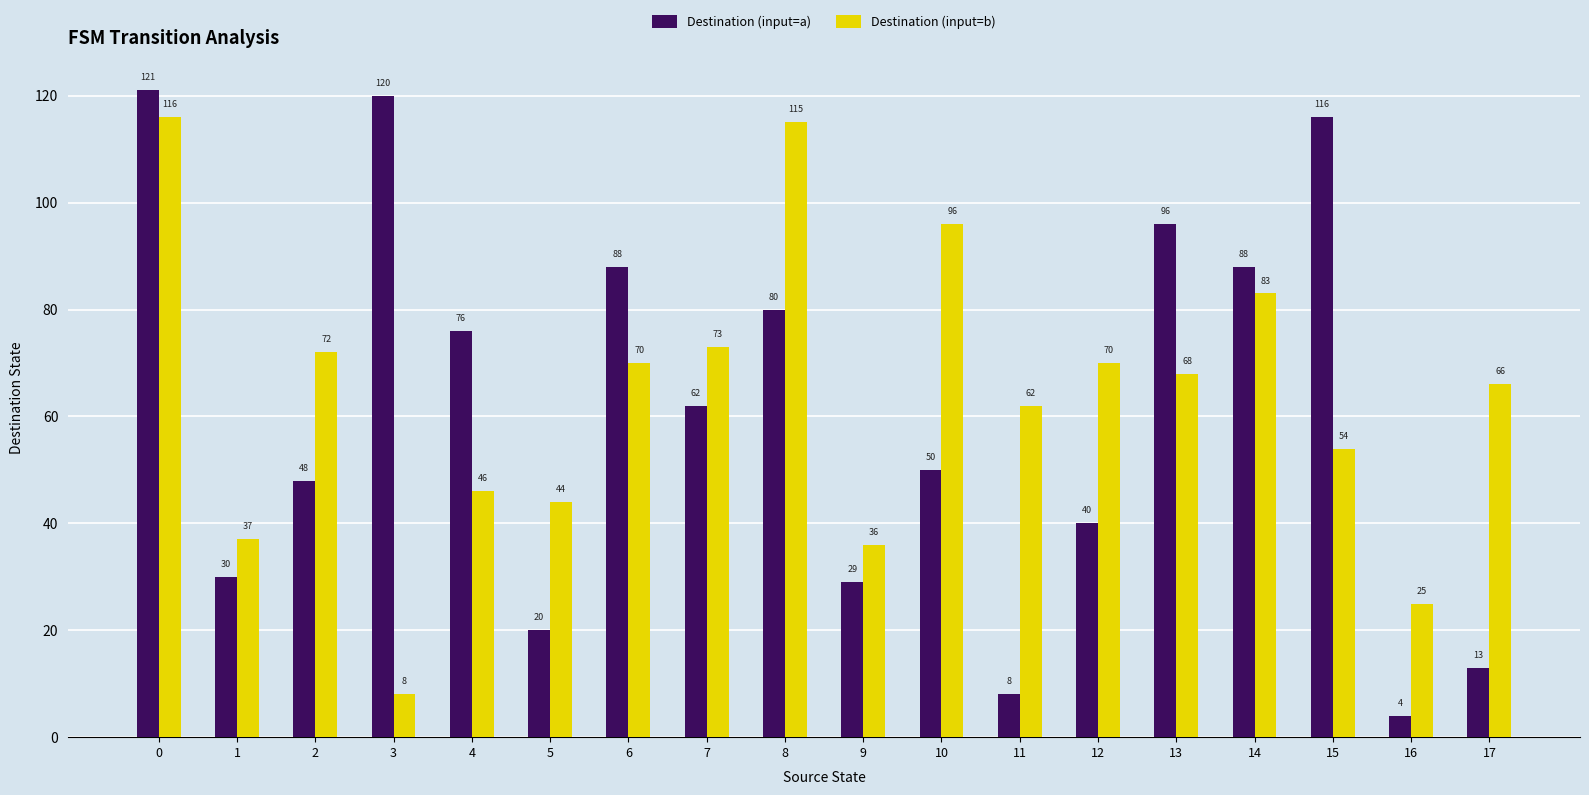

What is the difference between the maximum and minimum values in the Destination (input=b) series?

108